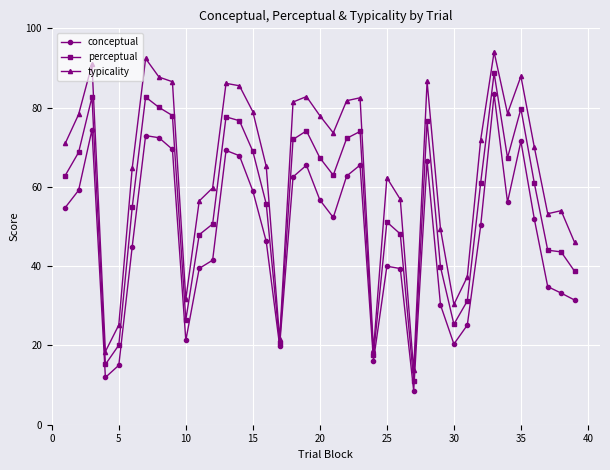

What is the smallest value displayed?

8.6